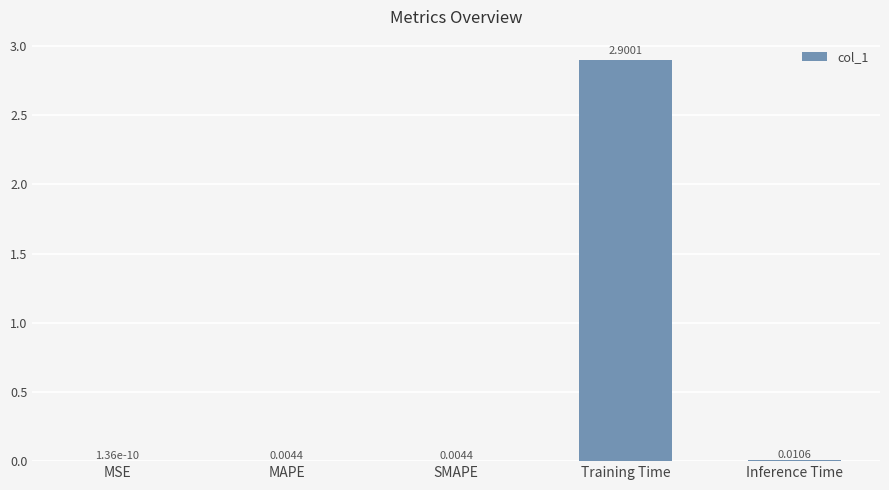

At which label is the value closest to 1?

Inference Time